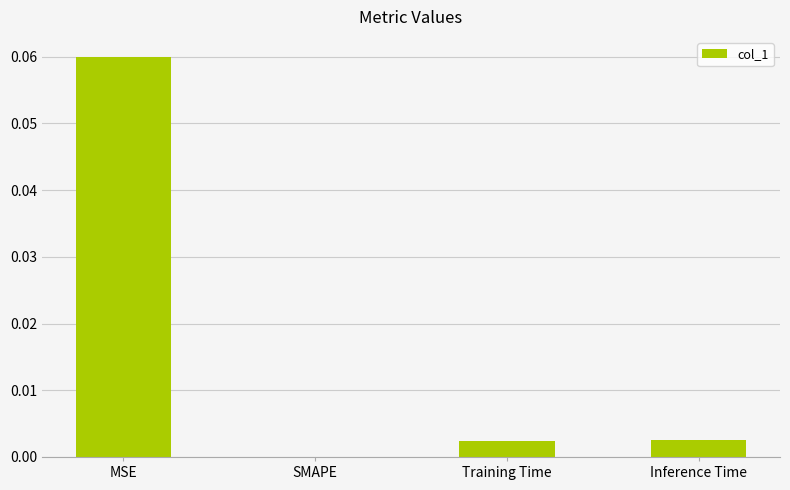

At which category does the chart reach its peak across all series?

MSE